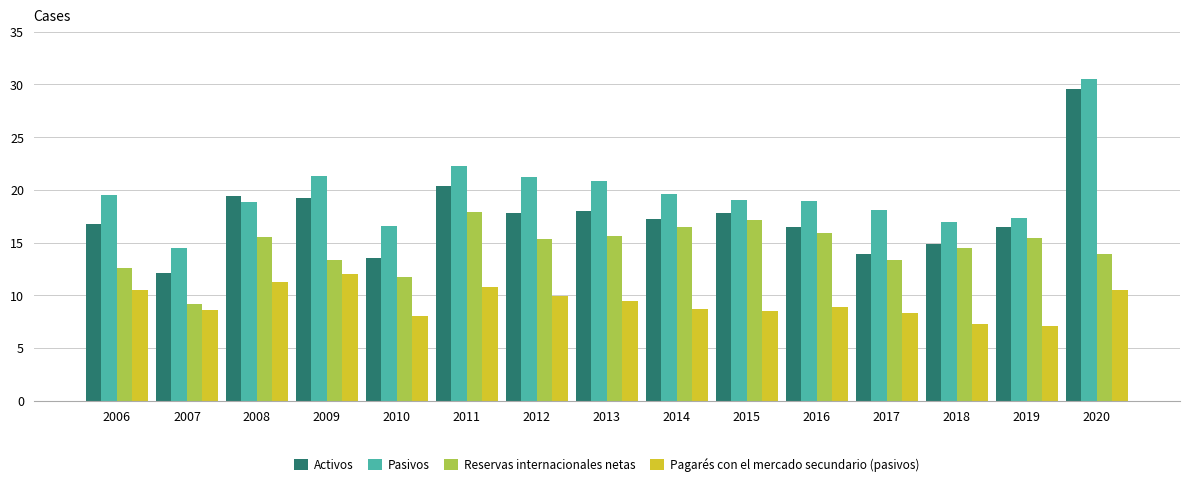

What is the approximate value of Pagarés con el mercado secundario (pasivos) at 2014?

8.7